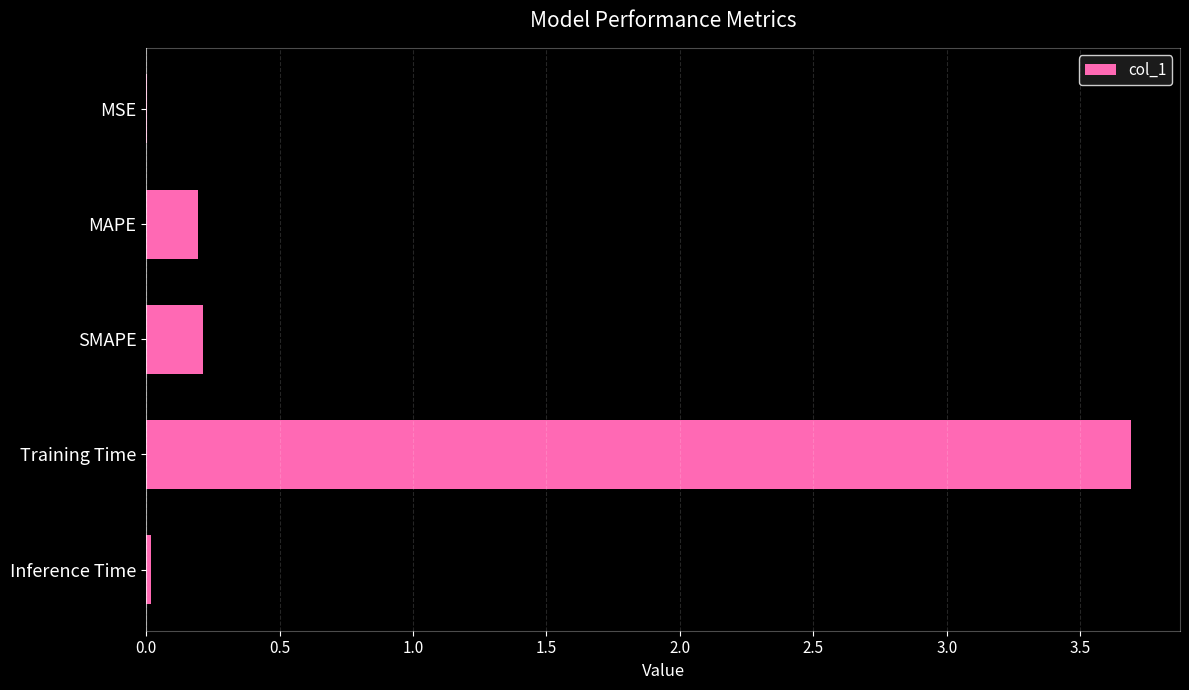

How many series are shown in this chart?

1